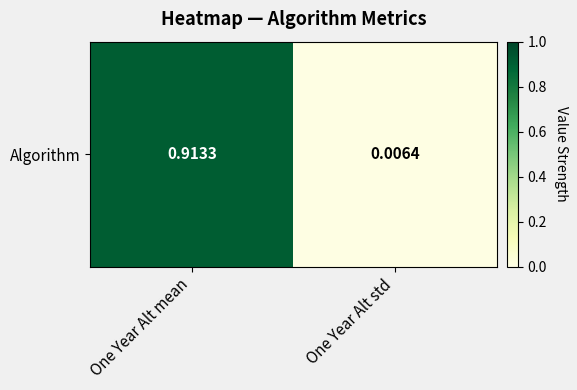

True or false: the data shows 0.0 at One Year Alt std.

False